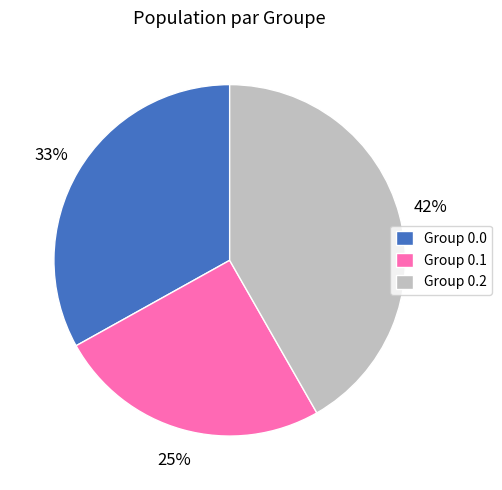

Is there any slice that represents more than half of the pie?

No